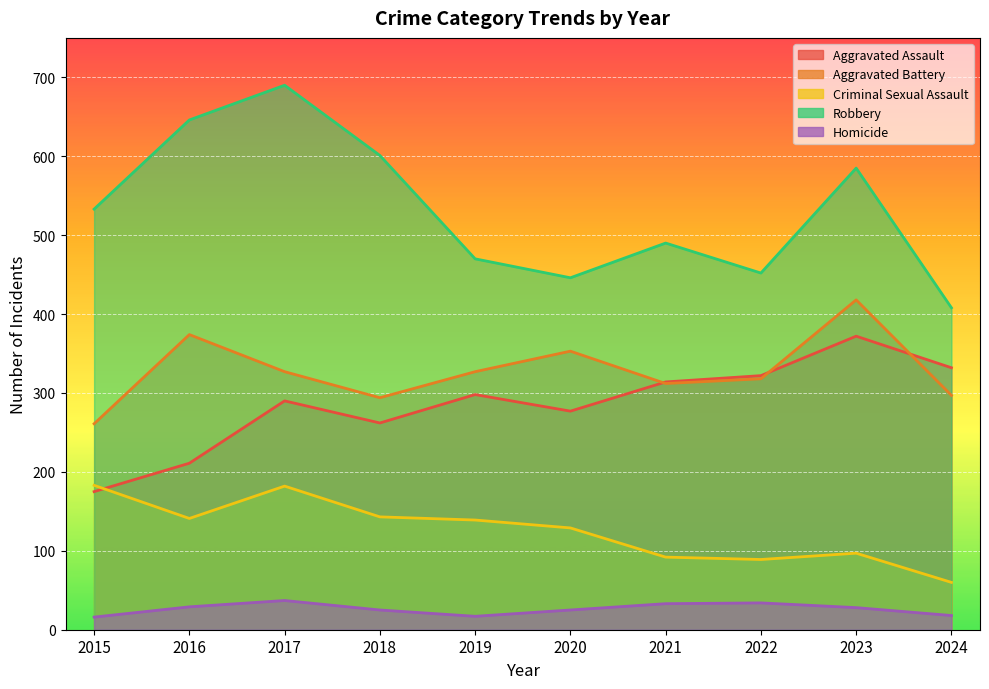

Which label corresponds to the smallest value in the chart?

2015